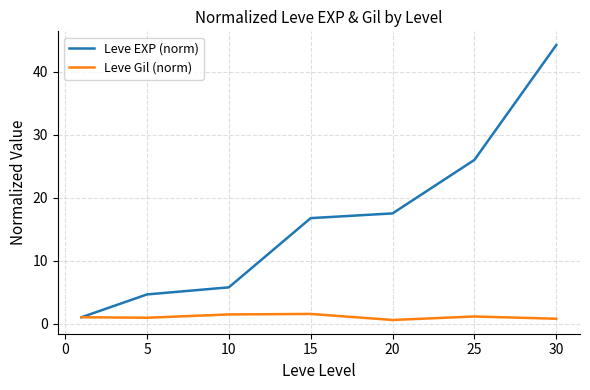

Which series has the largest total across all categories?

Leve EXP (norm)